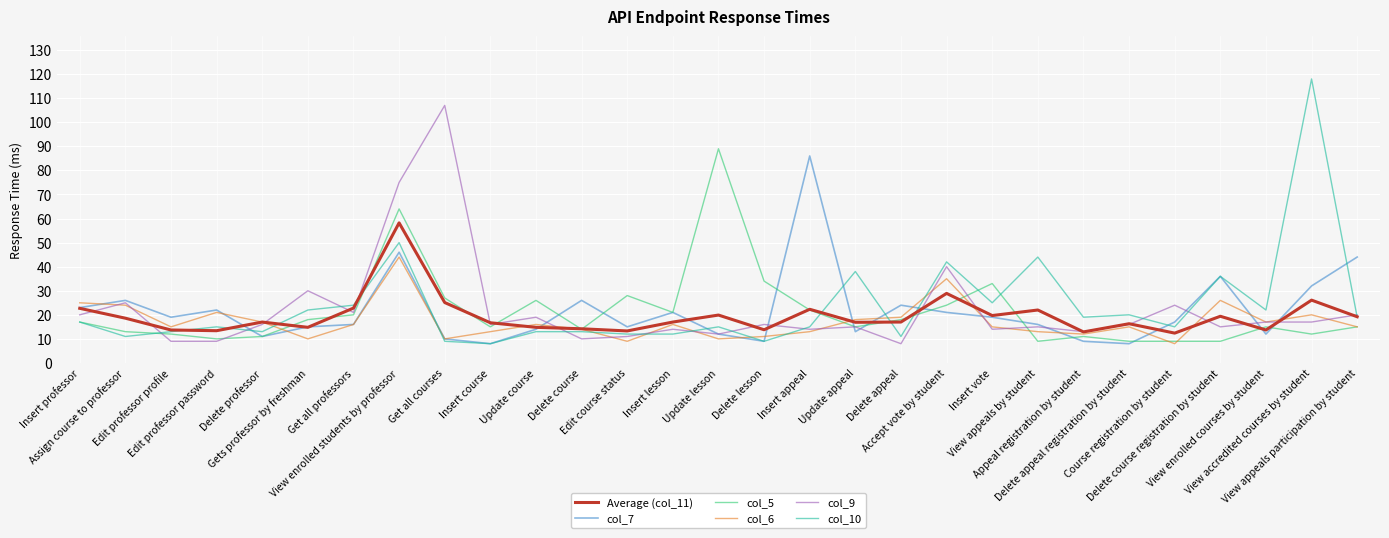

Is it true that col_10 equals 44.3 at Insert vote?

False